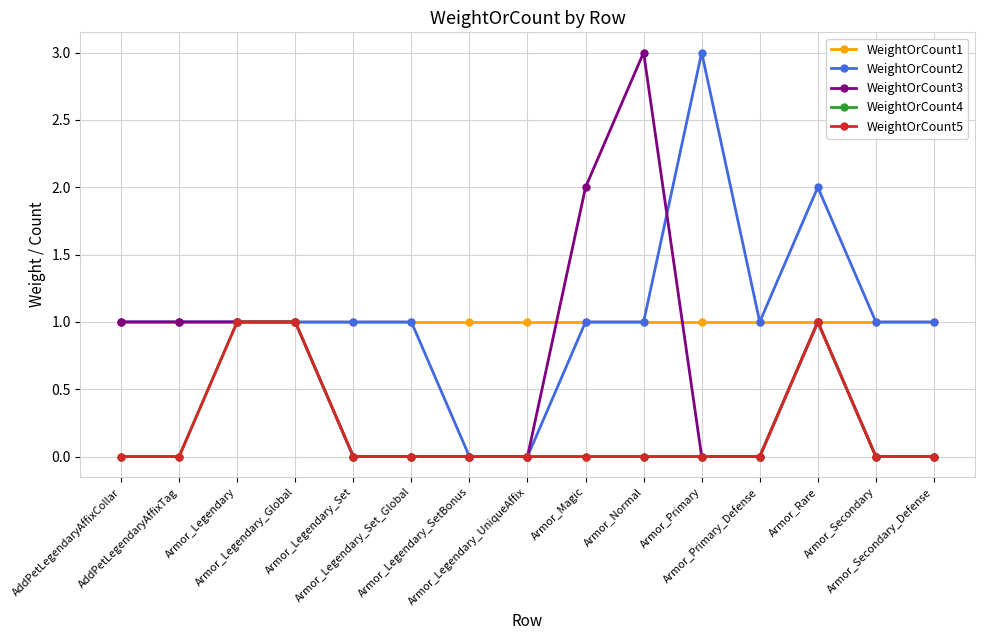

Does the chart have visible grid lines?

Yes